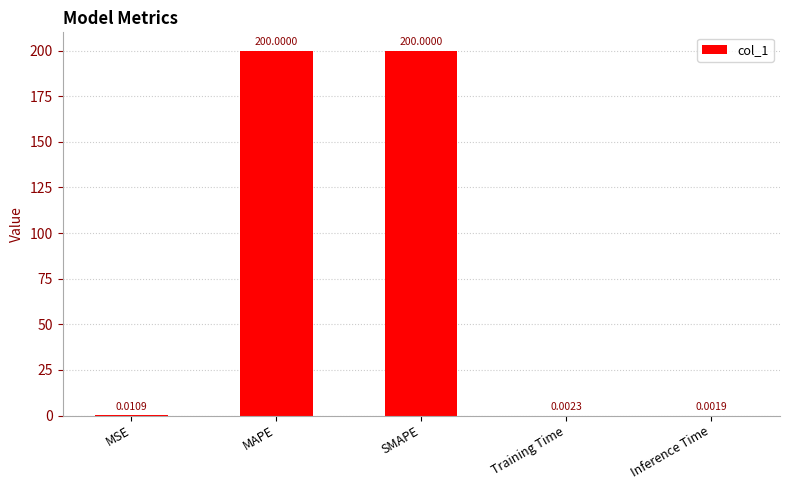

What is the sum of all values?

400.0